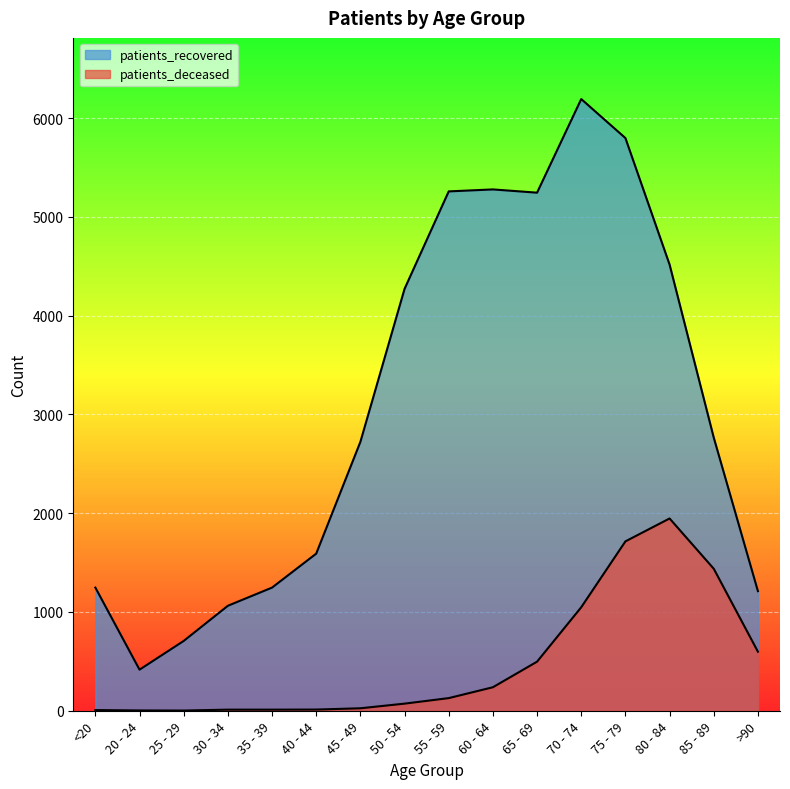

What is the spread (max minus min) of values at 70 - 74?

5146